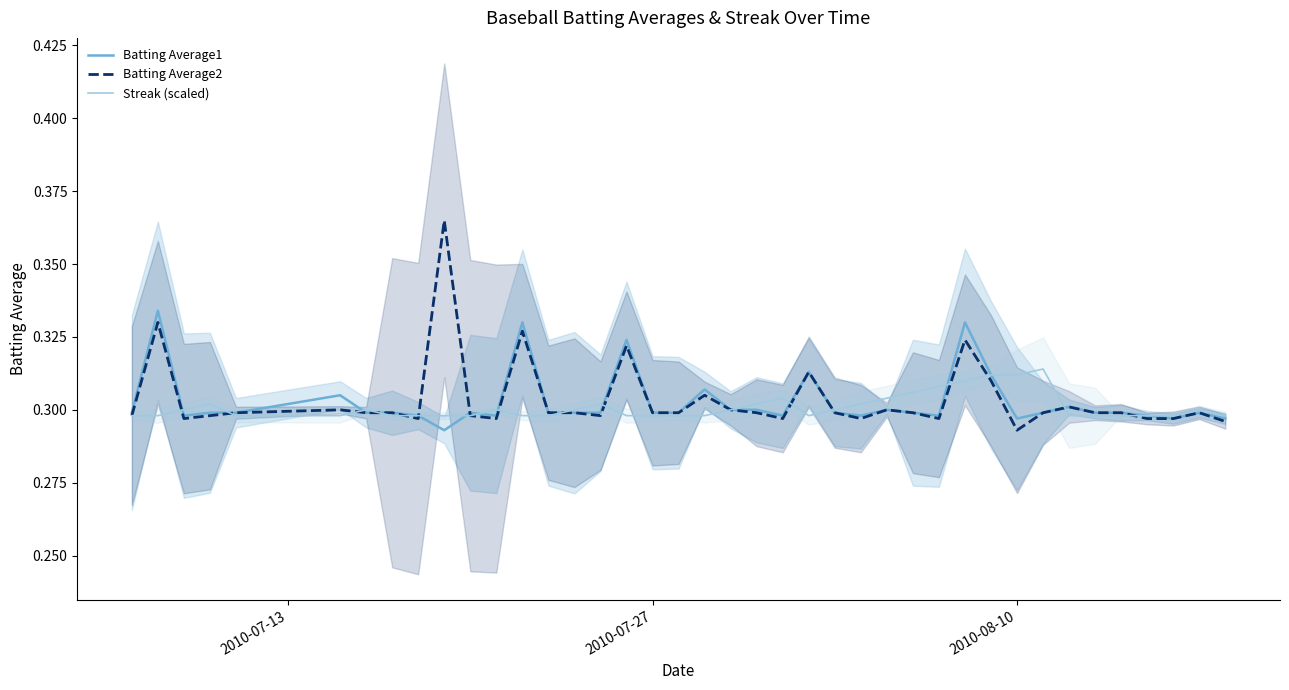

The value of Batting Average1 at 2010-07-27 is 0.2. True or false?

False